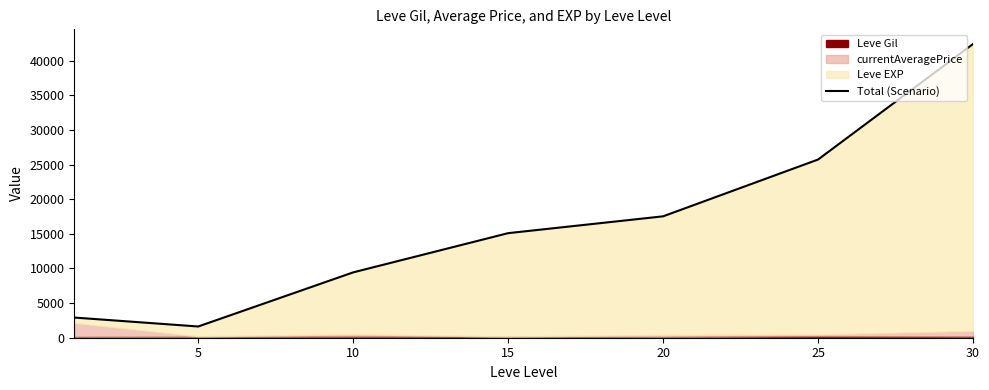

What is the value of the 3rd point from the left?

9431.8